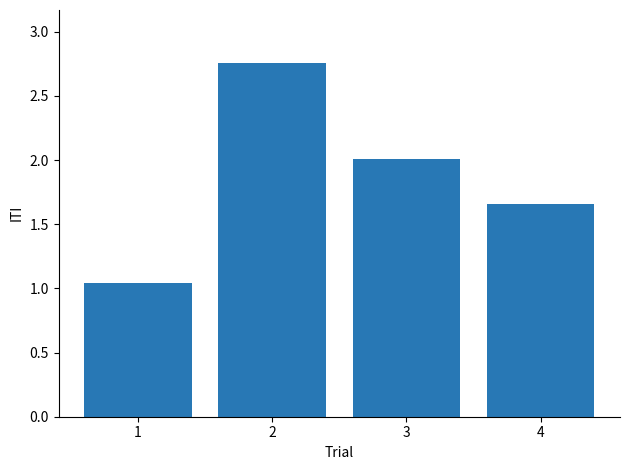

Rank the categories by value from highest to lowest.

2, 3, 4, 1